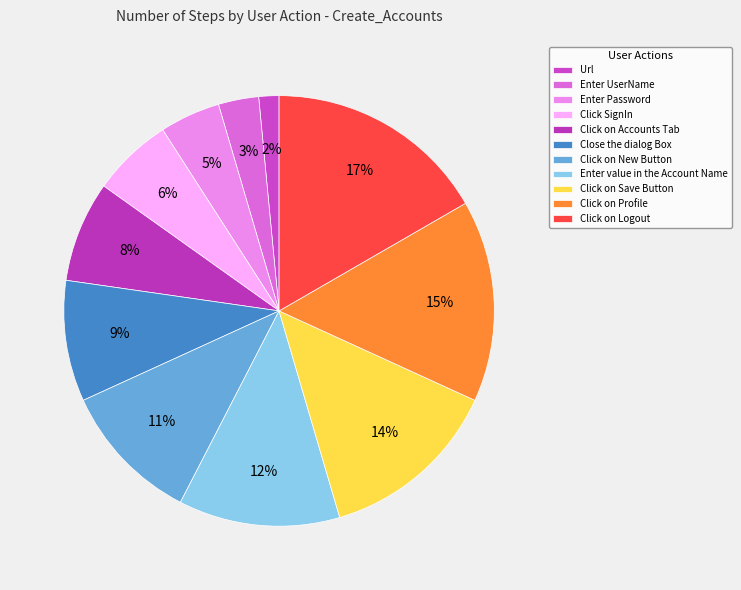

To the nearest percent, what portion does Close the dialog Box represent?

9%